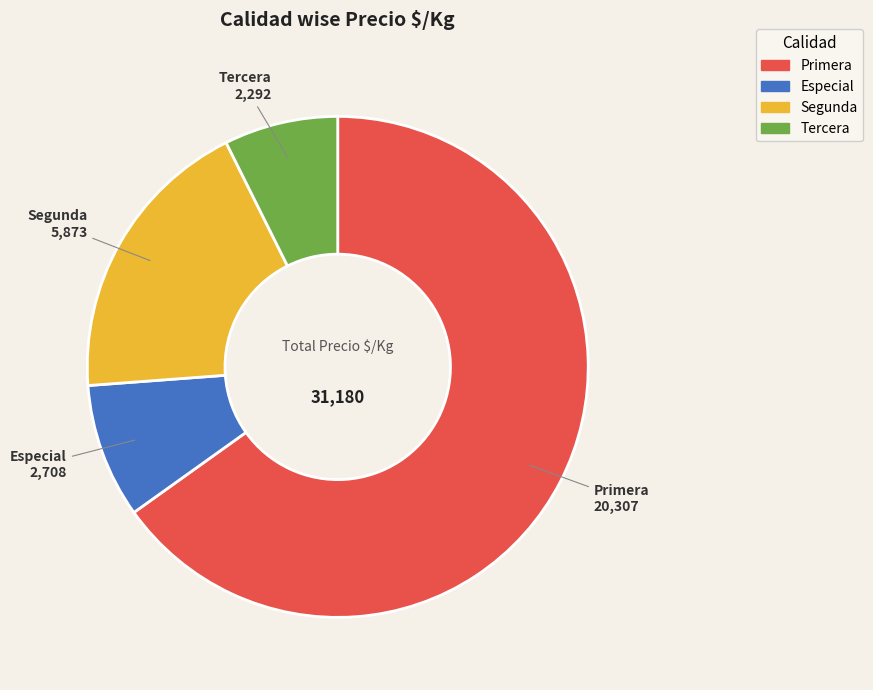

Does any single category account for the majority?

Yes